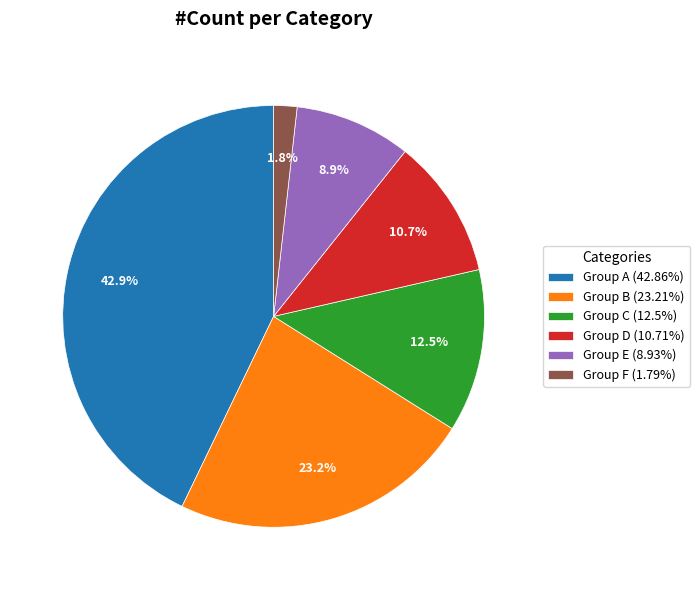

Is there a majority slice in this chart?

No